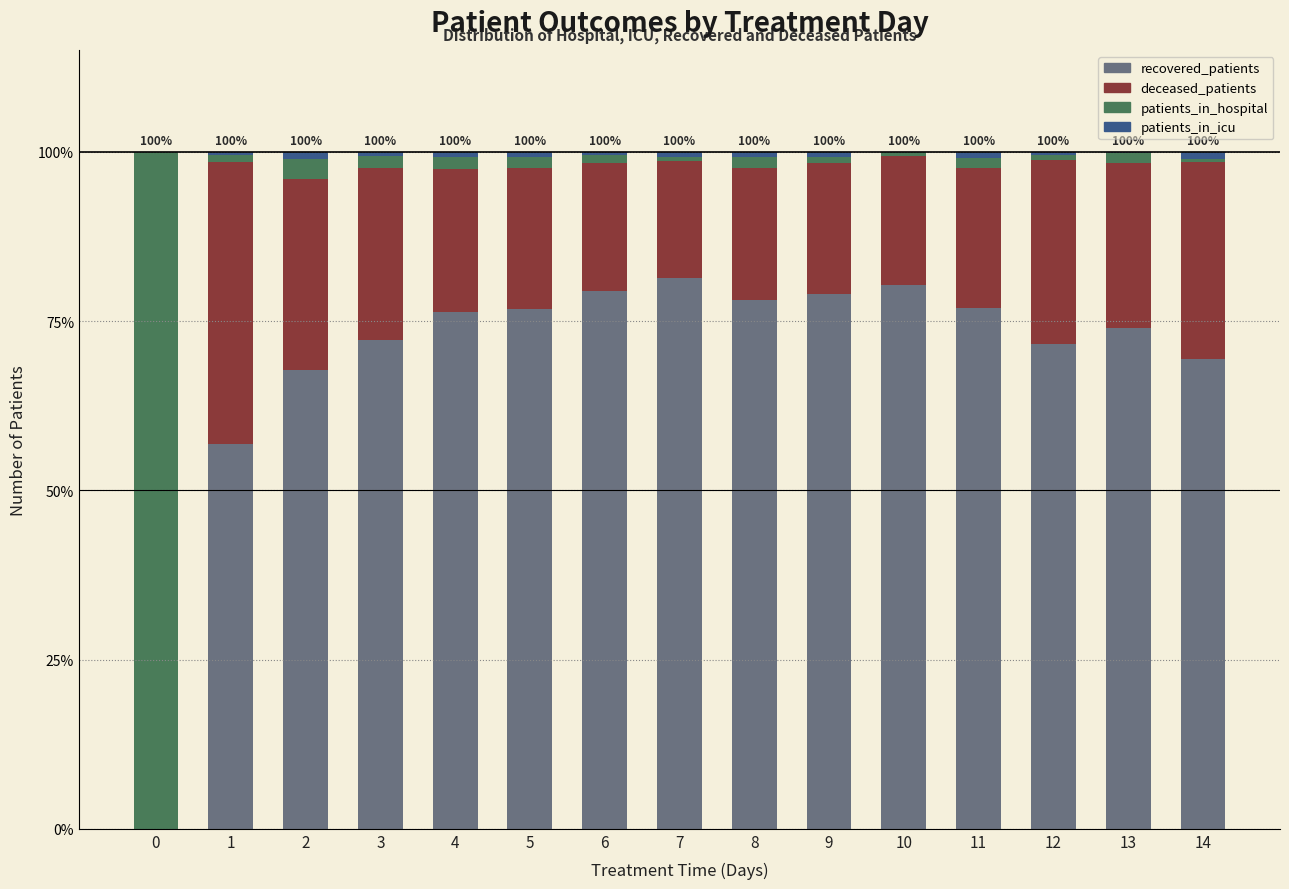

How many data points in recovered_patients are above 76?

8